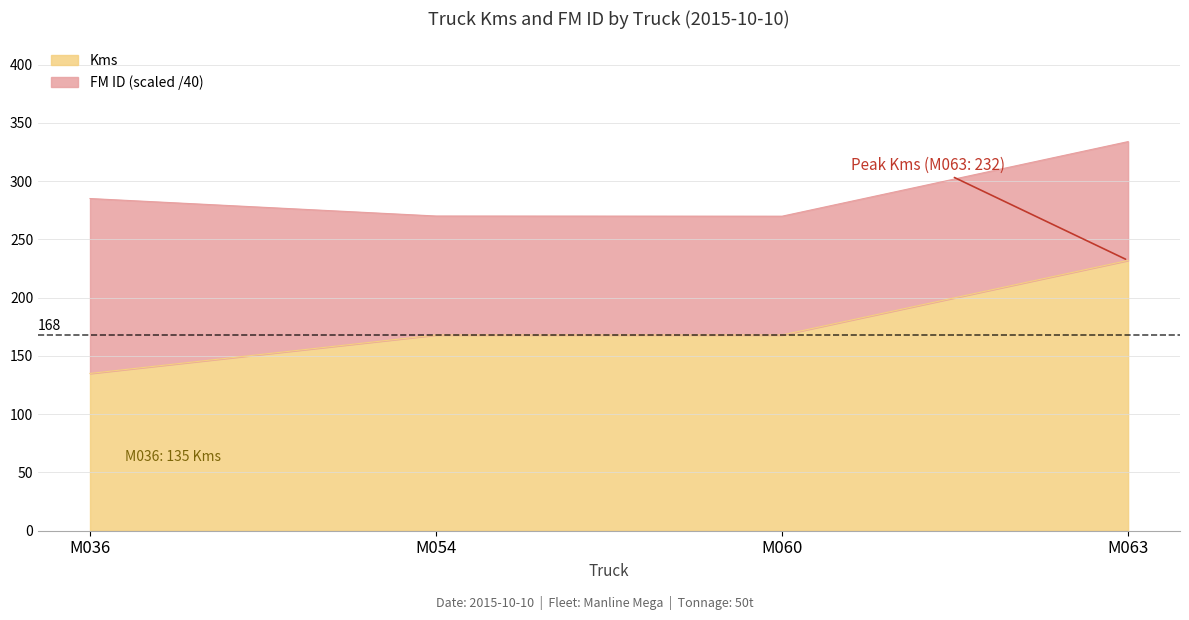

What is the sum of all values?

703